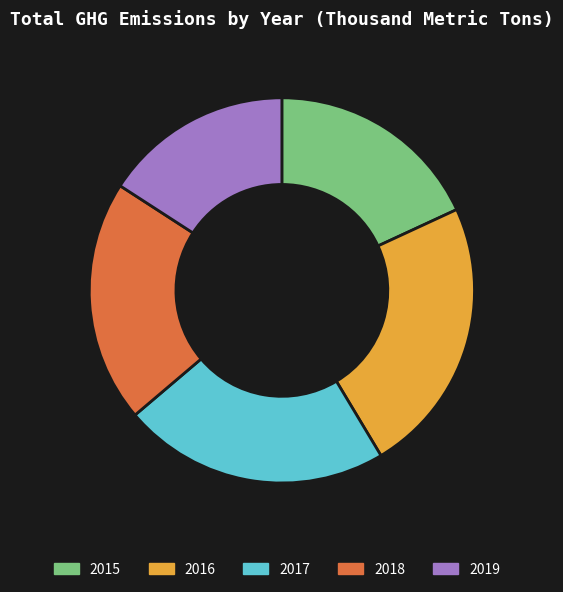

Which category has the smallest portion of the pie?

2019